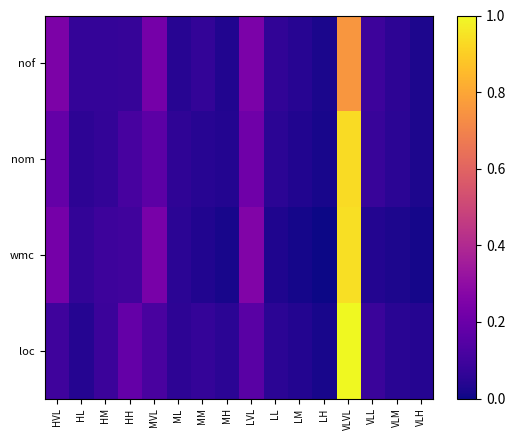

List the series in order of their peak value, lowest first.

nof, nom, wmc, loc